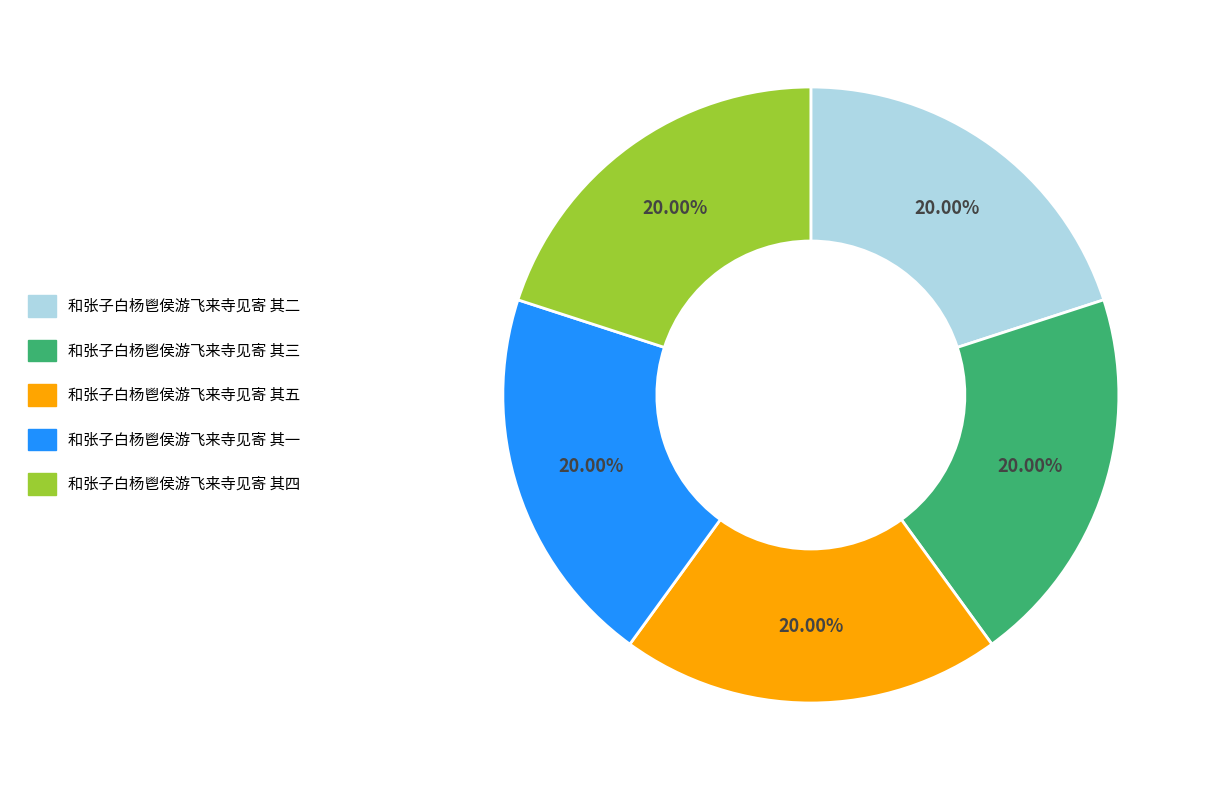

What is the ratio of the value at 和张子白杨鬯侯游飞来寺见寄 其二 to the value at 和张子白杨鬯侯游飞来寺见寄 其三?

1.0